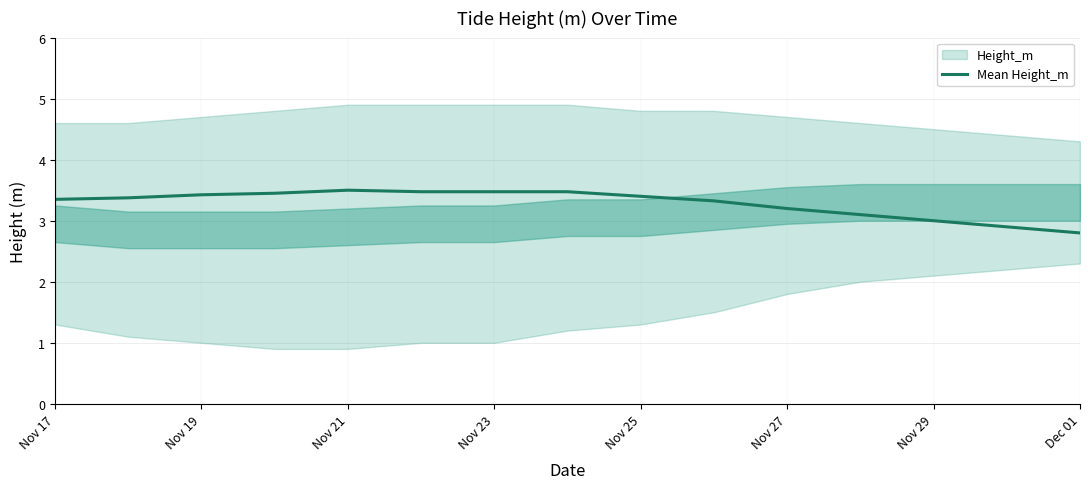

Count the values in the range 3 to 4.

13